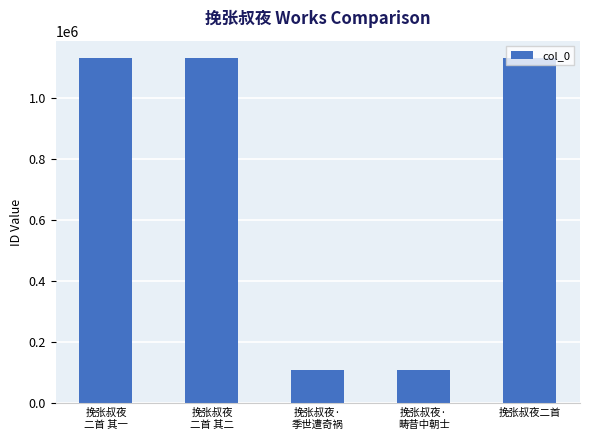

What is the average value?

723302